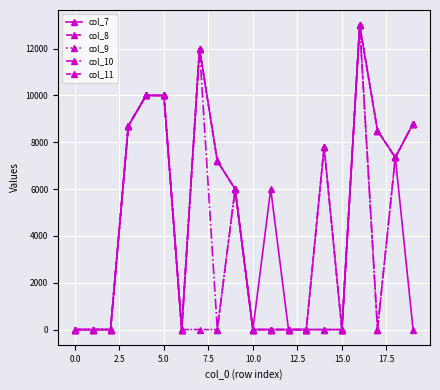

What is the highest value of the col_8 series?

13000